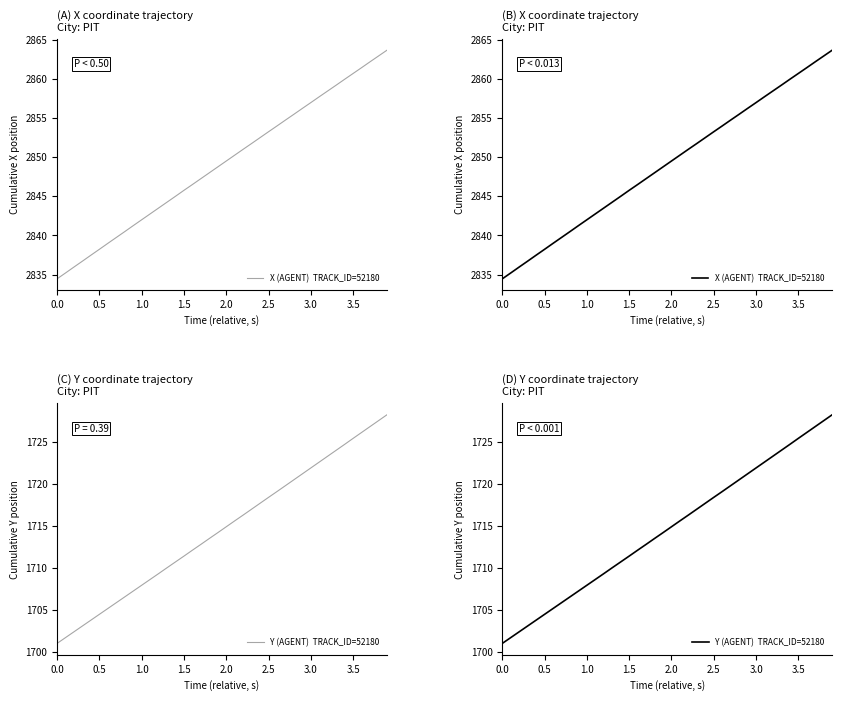

Reading left to right, list all the values displayed in this chart.

X (AGENT)  TRACK_ID=52180: 2834.5	2835.2	2836.0	2836.7	2837.5	2838.2	2839.0	2839.8	2840.5	2841.3	2842.0	2842.8	2843.5	2844.3	2845.0	2845.8	2846.5	2847.3	2848.0	2848.8	2849.5	2850.3	2851.0	2851.8	2852.5	2853.2	2854.0	2854.7	2855.5	2856.2	2857.0	2857.7	2858.5	2859.2	2859.9	2860.7	2861.4	2862.2	2862.9	2863.7
Y (AGENT)  TRACK_ID=52180: 1701.1	1701.8	1702.5	1703.1	1703.8	1704.5	1705.2	1705.9	1706.6	1707.3	1708.0	1708.7	1709.3	1710.0	1710.7	1711.4	1712.1	1712.8	1713.5	1714.2	1714.9	1715.6	1716.3	1717.0	1717.7	1718.4	1719.1	1719.8	1720.5	1721.2	1721.9	1722.6	1723.3	1724.0	1724.7	1725.4	1726.1	1726.8	1727.5	1728.2